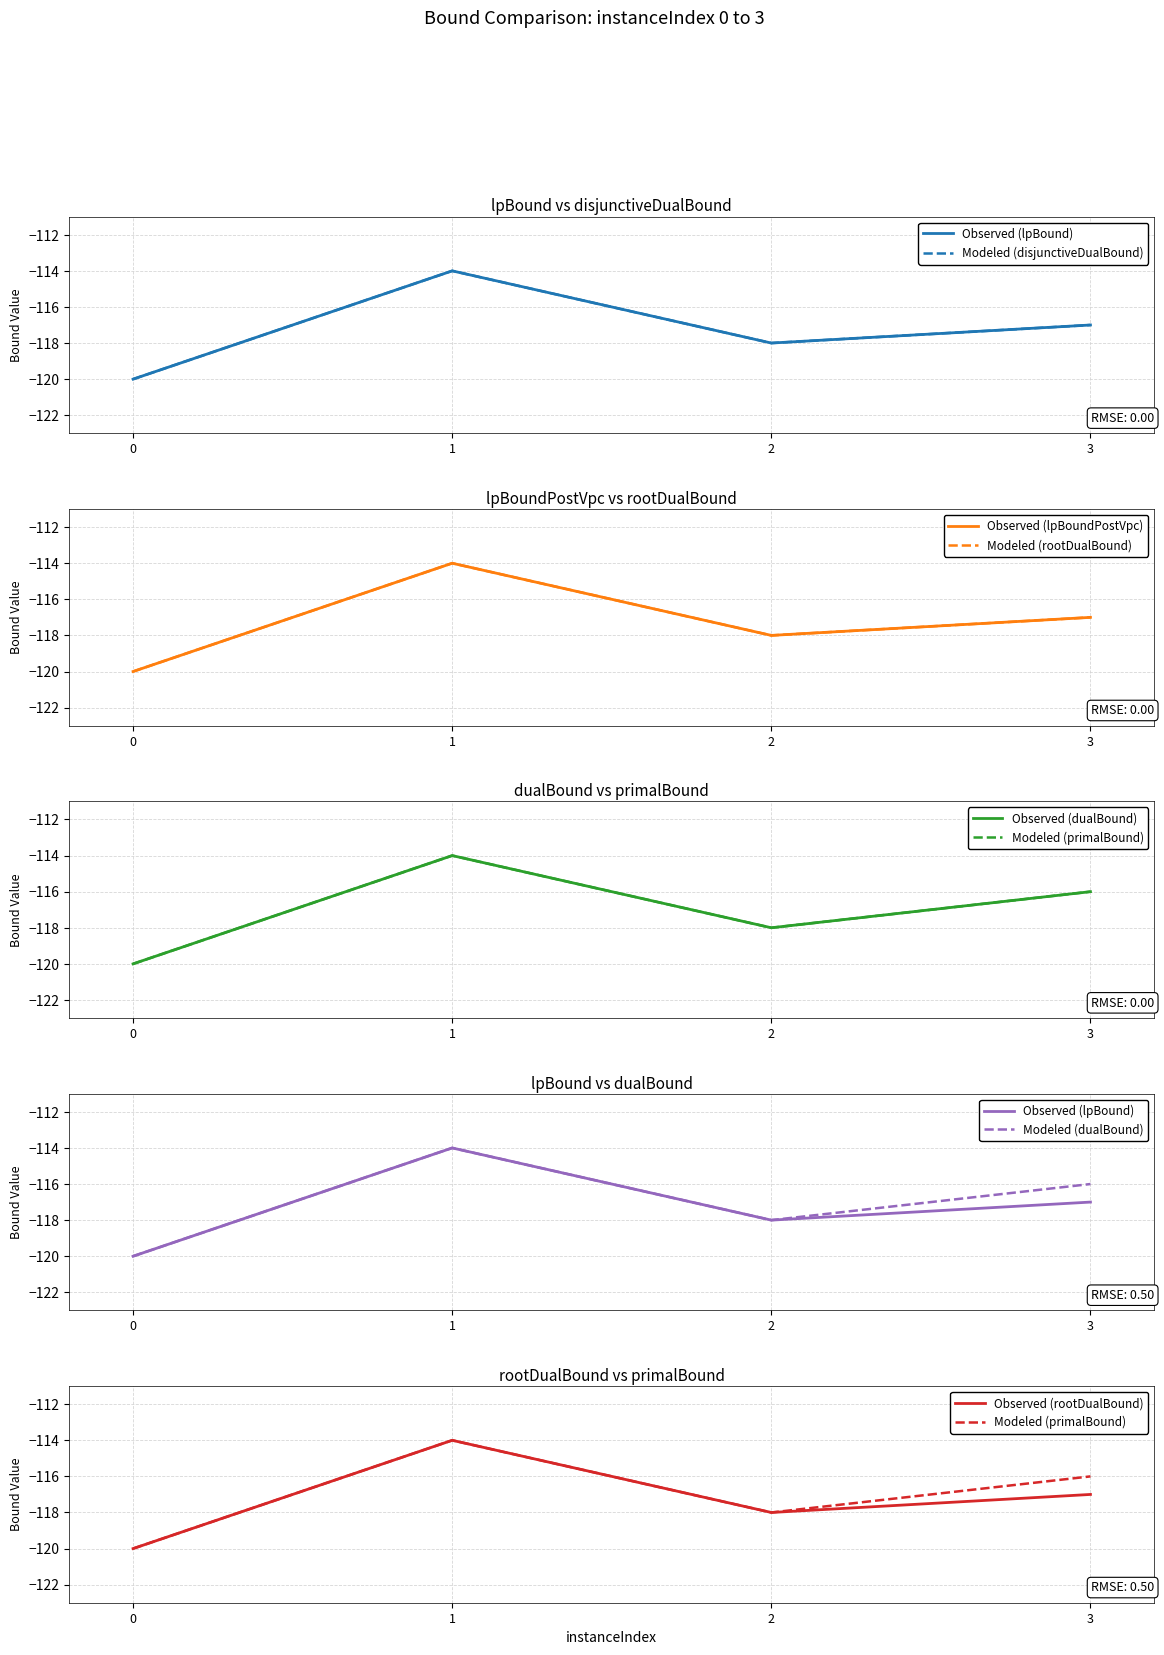

What is the difference between the second highest and second lowest values in the rootDualBound series?

1